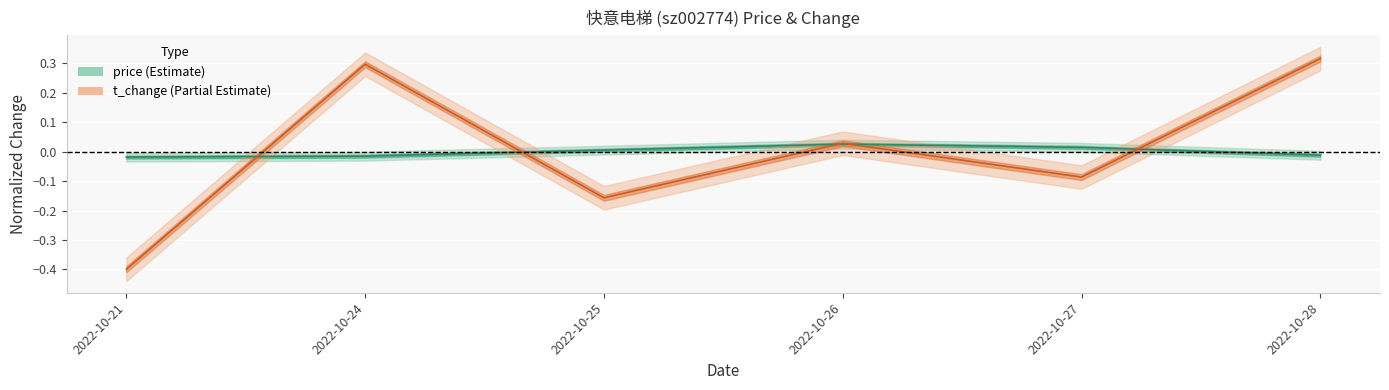

What is the minimum value shown in the chart?

-0.4